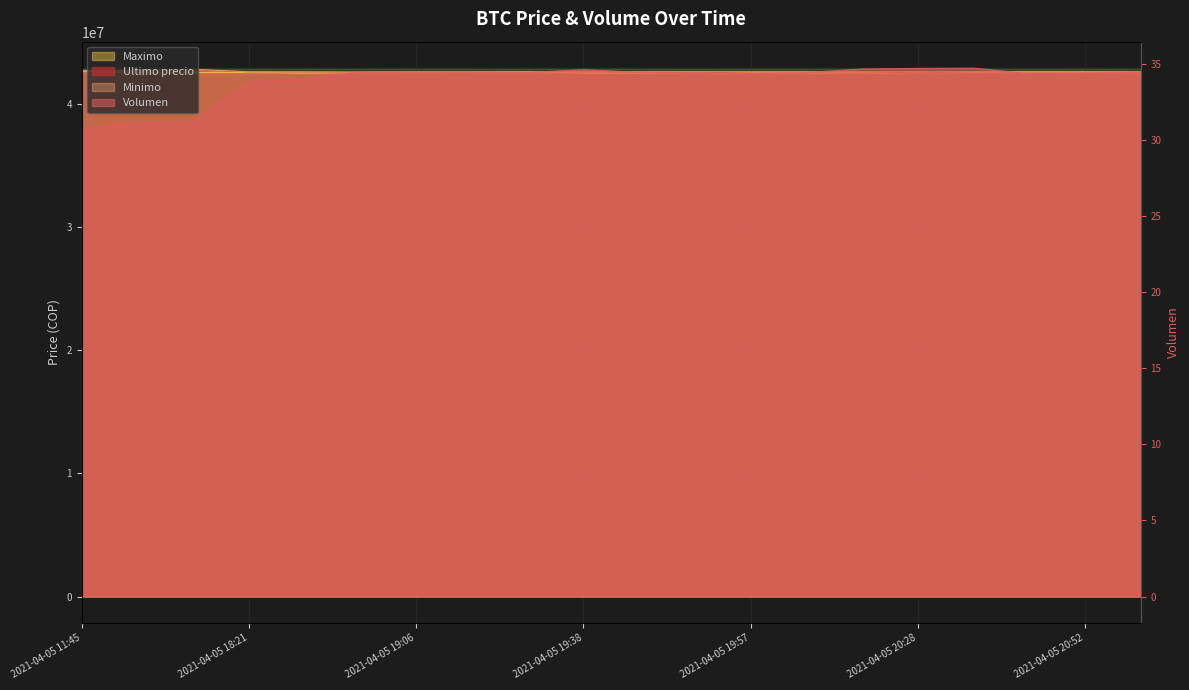

Which series changed the most between 2021-04-05 19:51 and 2021-04-05 20:05?

Ultimo precio